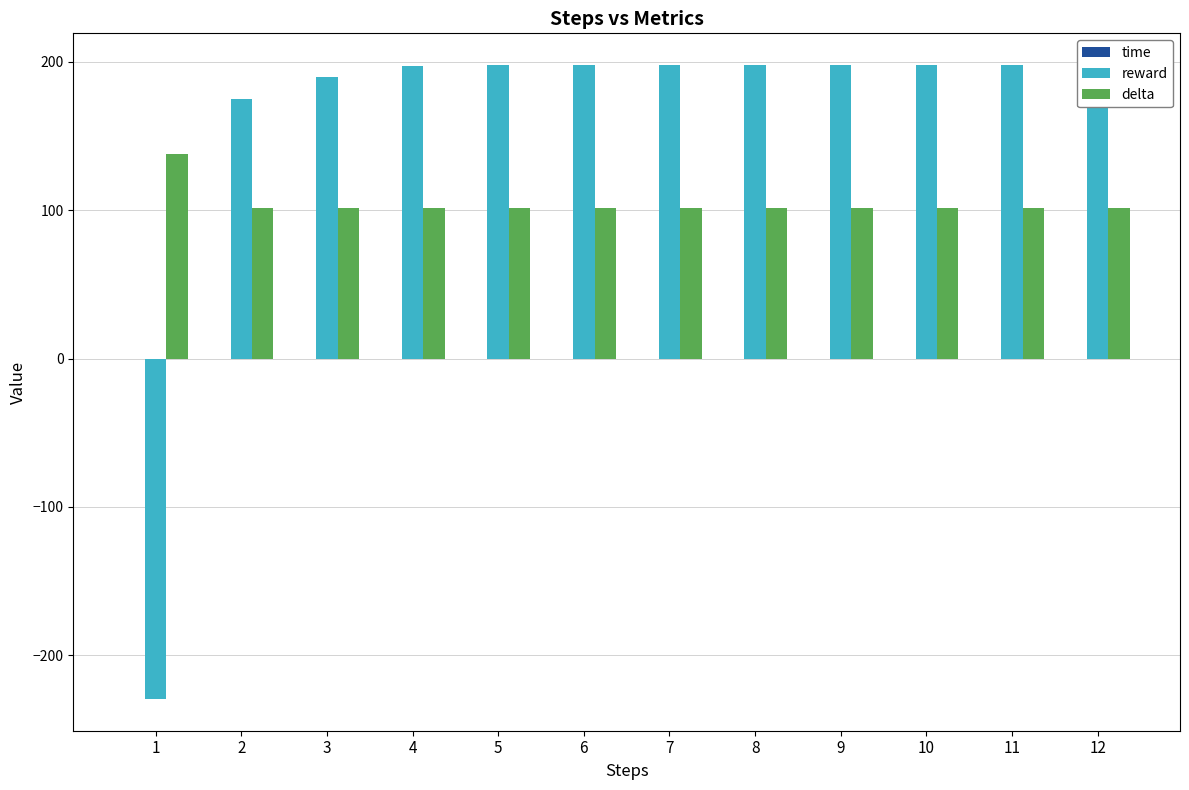

What is the maximum value shown in the chart?

197.8